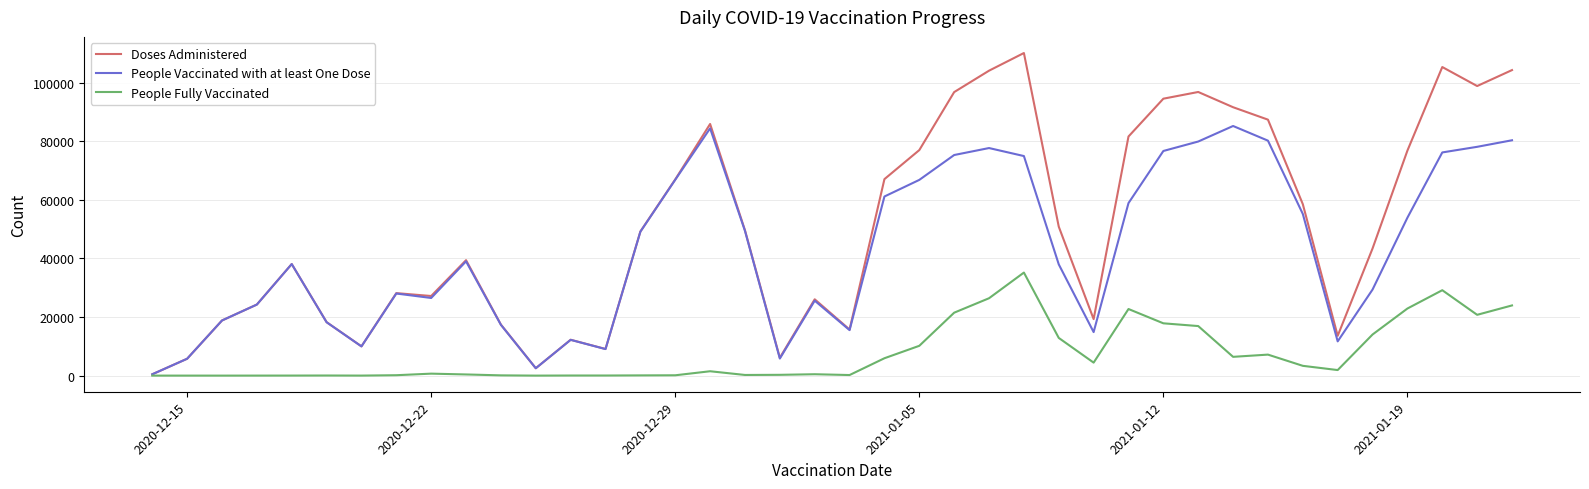

True or false: People Fully Vaccinated has more than 1 interior local peaks.

True